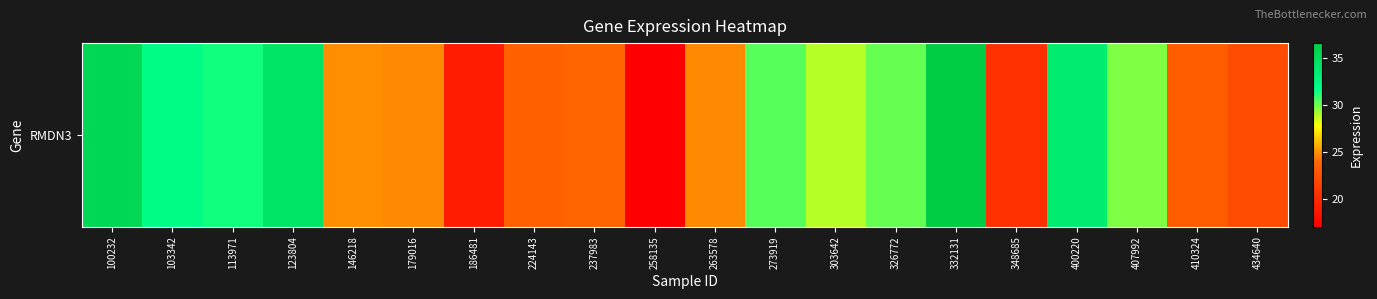

True or false: the data shows 23.1 at 258135.

False